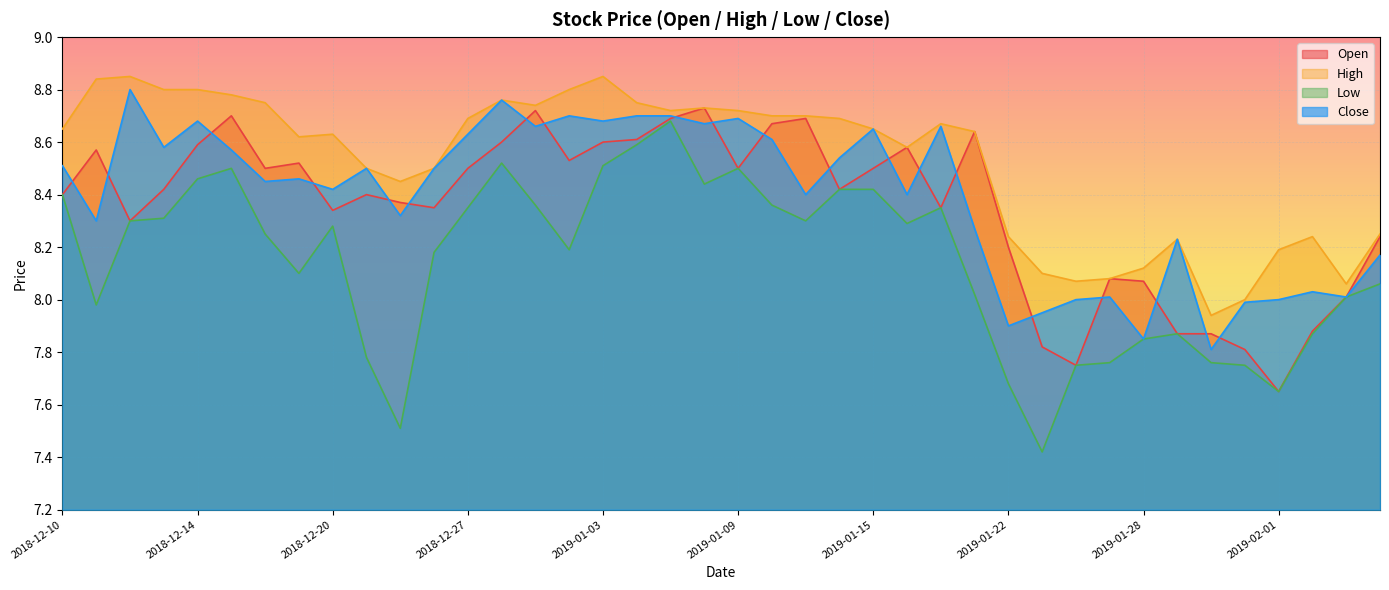

Reading left to right, extract all data points from this chart.

open: 2018-12-10=8.4	2018-12-11=8.6	2018-12-12=8.3	2018-12-13=8.4	2018-12-14=8.6	2018-12-17=8.7	2018-12-18=8.5	2018-12-19=8.5	2018-12-20=8.3	2018-12-21=8.4	2018-12-24=8.4	2018-12-26=8.3	2018-12-27=8.5	2018-12-28=8.6	2018-12-31=8.7	2019-01-02=8.5	2019-01-03=8.6	2019-01-04=8.6	2019-01-07=8.7	2019-01-08=8.7	2019-01-09=8.5	2019-01-10=8.7	2019-01-11=8.7	2019-01-14=8.4	2019-01-15=8.5	2019-01-16=8.6	2019-01-17=8.3	2019-01-18=8.6	2019-01-22=8.2	2019-01-23=7.8	2019-01-24=7.8	2019-01-25=8.1	2019-01-28=8.1	2019-01-29=7.9	2019-01-30=7.9	2019-01-31=7.8	2019-02-01=7.7	2019-02-04=7.9	2019-02-05=8.0	2019-02-06=8.2
high: 2018-12-10=8.7	2018-12-11=8.8	2018-12-12=8.8	2018-12-13=8.8	2018-12-14=8.8	2018-12-17=8.8	2018-12-18=8.8	2018-12-19=8.6	2018-12-20=8.6	2018-12-21=8.5	2018-12-24=8.4	2018-12-26=8.5	2018-12-27=8.7	2018-12-28=8.8	2018-12-31=8.7	2019-01-02=8.8	2019-01-03=8.8	2019-01-04=8.8	2019-01-07=8.7	2019-01-08=8.7	2019-01-09=8.7	2019-01-10=8.7	2019-01-11=8.7	2019-01-14=8.7	2019-01-15=8.7	2019-01-16=8.6	2019-01-17=8.7	2019-01-18=8.6	2019-01-22=8.2	2019-01-23=8.1	2019-01-24=8.1	2019-01-25=8.1	2019-01-28=8.1	2019-01-29=8.2	2019-01-30=7.9	2019-01-31=8.0	2019-02-01=8.2	2019-02-04=8.2	2019-02-05=8.1	2019-02-06=8.2
low: 2018-12-10=8.4	2018-12-11=8.0	2018-12-12=8.3	2018-12-13=8.3	2018-12-14=8.5	2018-12-17=8.5	2018-12-18=8.2	2018-12-19=8.1	2018-12-20=8.3	2018-12-21=7.8	2018-12-24=7.5	2018-12-26=8.2	2018-12-27=8.3	2018-12-28=8.5	2018-12-31=8.4	2019-01-02=8.2	2019-01-03=8.5	2019-01-04=8.6	2019-01-07=8.7	2019-01-08=8.4	2019-01-09=8.5	2019-01-10=8.4	2019-01-11=8.3	2019-01-14=8.4	2019-01-15=8.4	2019-01-16=8.3	2019-01-17=8.3	2019-01-18=8.0	2019-01-22=7.7	2019-01-23=7.4	2019-01-24=7.8	2019-01-25=7.8	2019-01-28=7.8	2019-01-29=7.9	2019-01-30=7.8	2019-01-31=7.8	2019-02-01=7.7	2019-02-04=7.9	2019-02-05=8.0	2019-02-06=8.1
close: 2018-12-10=8.5	2018-12-11=8.3	2018-12-12=8.8	2018-12-13=8.6	2018-12-14=8.7	2018-12-17=8.6	2018-12-18=8.4	2018-12-19=8.5	2018-12-20=8.4	2018-12-21=8.5	2018-12-24=8.3	2018-12-26=8.5	2018-12-27=8.6	2018-12-28=8.8	2018-12-31=8.7	2019-01-02=8.7	2019-01-03=8.7	2019-01-04=8.7	2019-01-07=8.7	2019-01-08=8.7	2019-01-09=8.7	2019-01-10=8.6	2019-01-11=8.4	2019-01-14=8.5	2019-01-15=8.7	2019-01-16=8.4	2019-01-17=8.7	2019-01-18=8.3	2019-01-22=7.9	2019-01-23=8.0	2019-01-24=8.0	2019-01-25=8.0	2019-01-28=7.8	2019-01-29=8.2	2019-01-30=7.8	2019-01-31=8.0	2019-02-01=8.0	2019-02-04=8.0	2019-02-05=8.0	2019-02-06=8.2